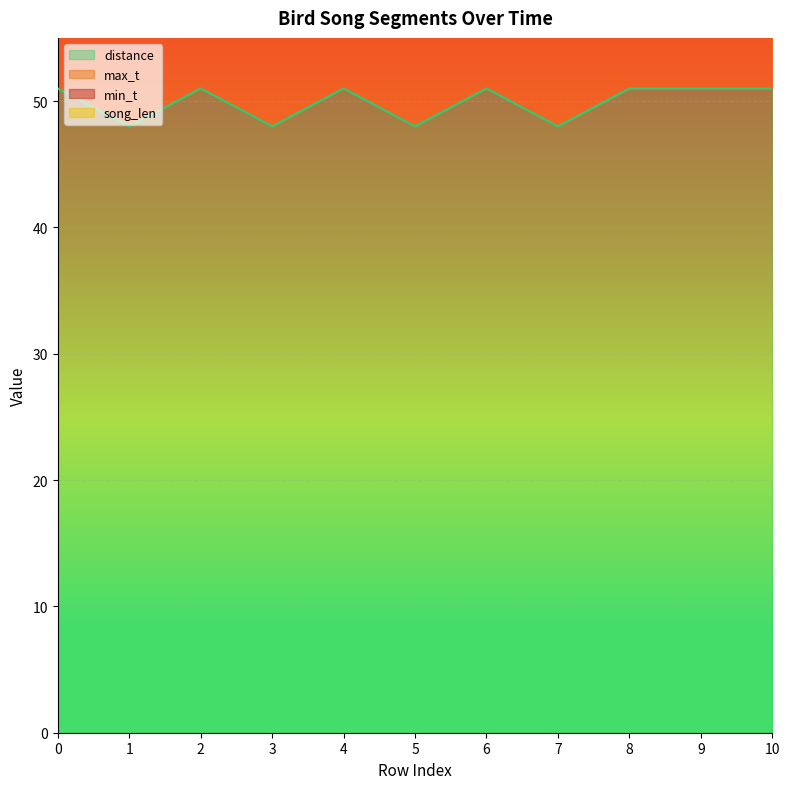

Is it true that distance equals 51.0 at 0?

True